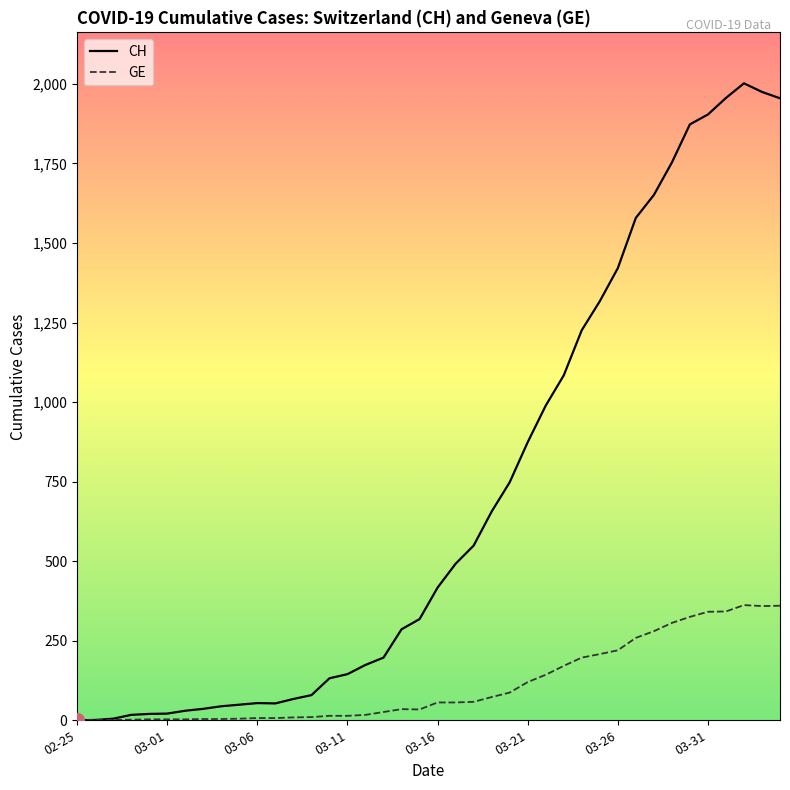

Rank the series by their maximum value, from highest to lowest.

CH, GE